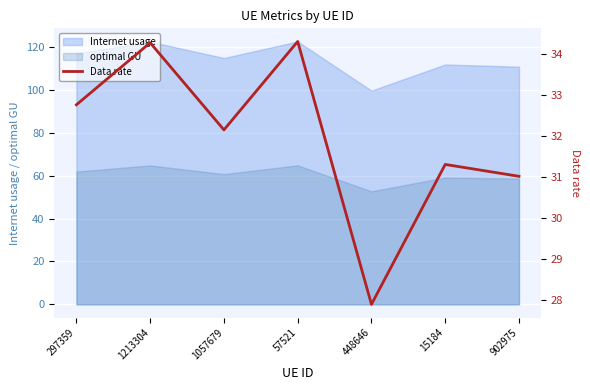

List the labels in order of value, largest first.

57521, 1213304, 297359, 1057679, 15184, 902975, 448646